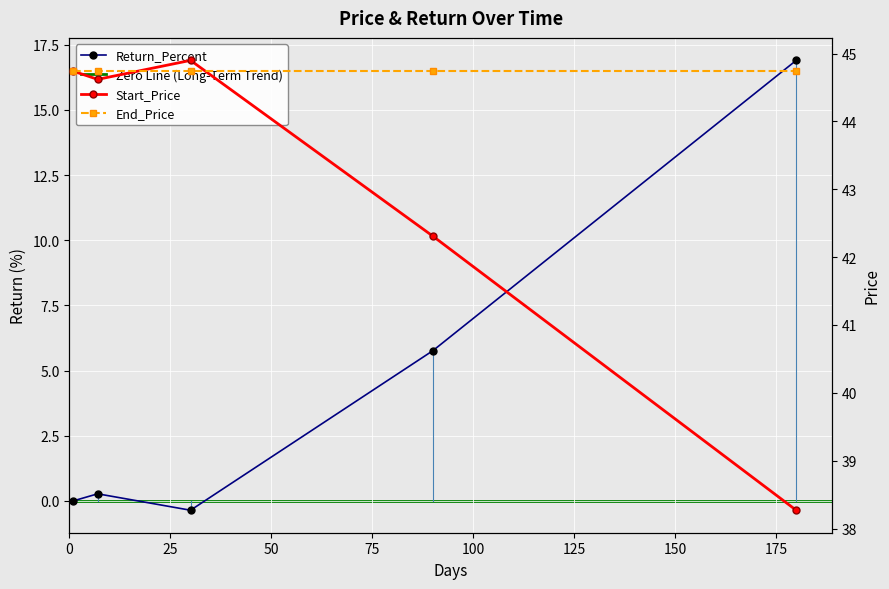

Which series has the widest spread of values?

Return_Percent